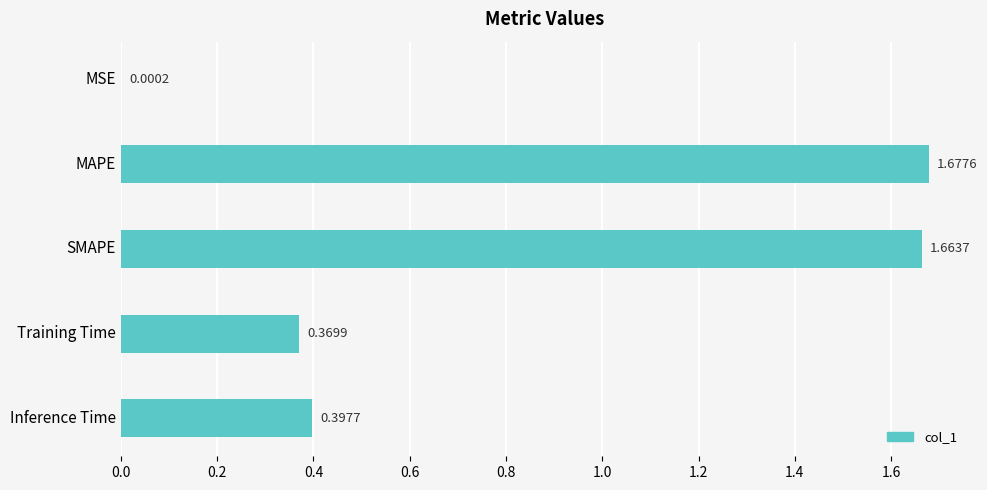

What is the sum of all values?

4.1